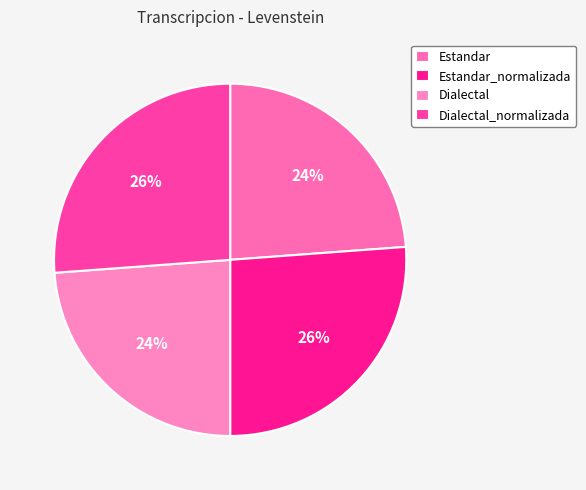

Which has a higher value, Estandar or Dialectal?

Estandar